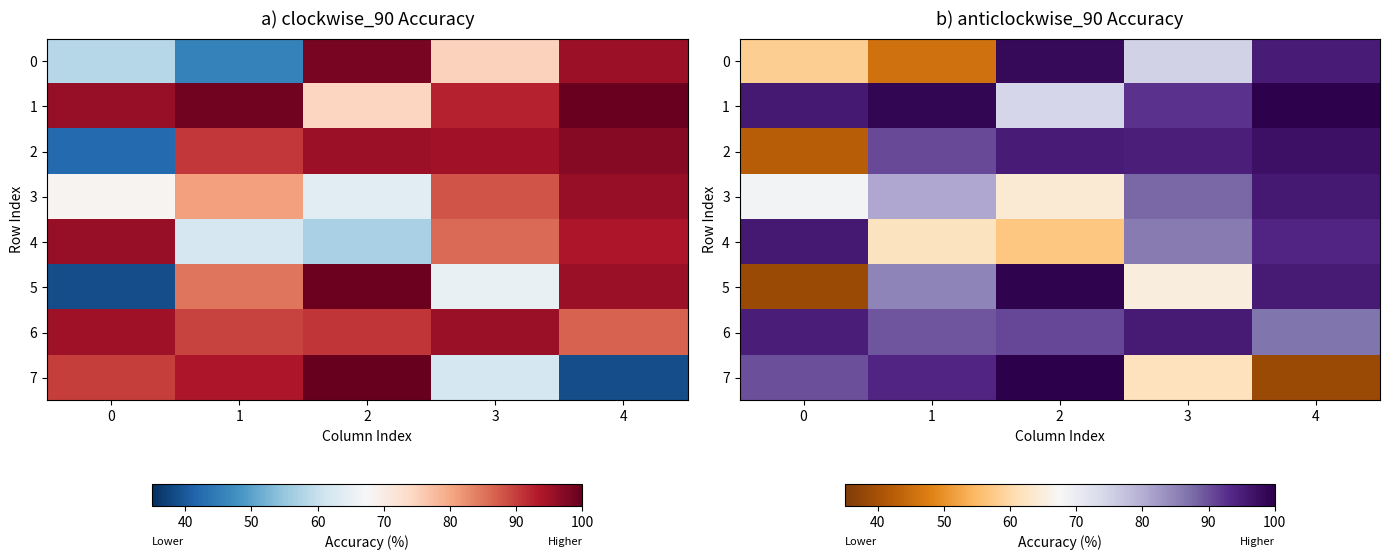

What is the sum of the 3 values at 2 and 4?

159.9